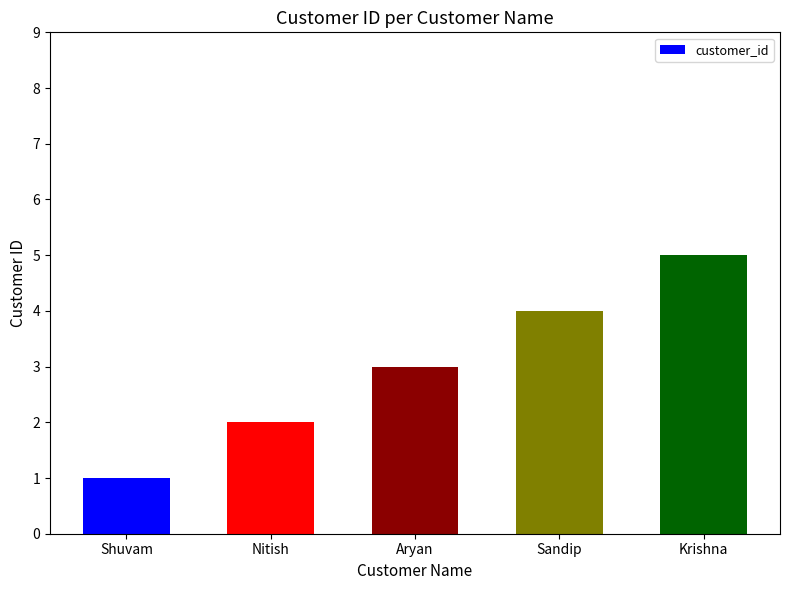

What is the change in value from Nitish to Aryan?

+1